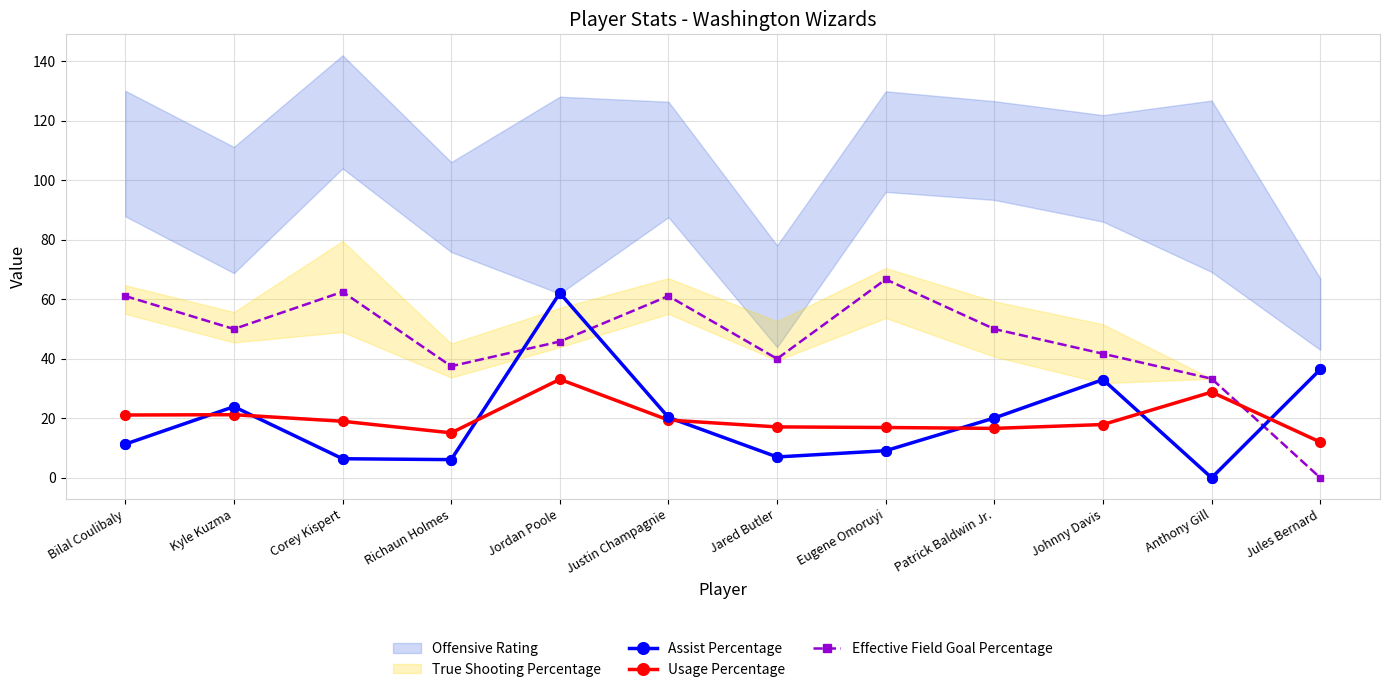

Is the value of Effective Field Goal Percentage at Jordan Poole greater than the value of Assist Percentage at Kyle Kuzma?

Yes